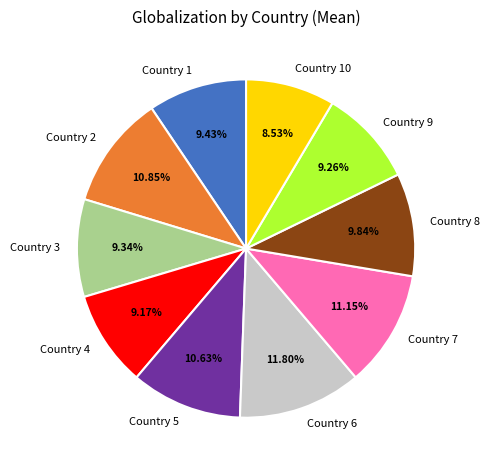

Between Country 7 and Country 10, which is larger?

Country 7